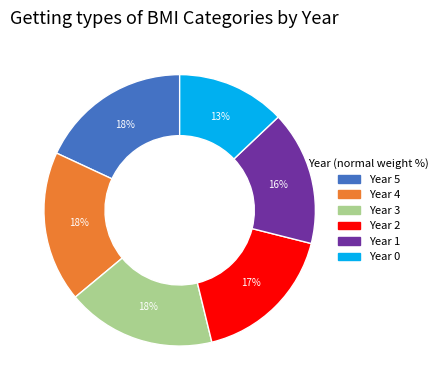

Count the number of slices in the pie.

6